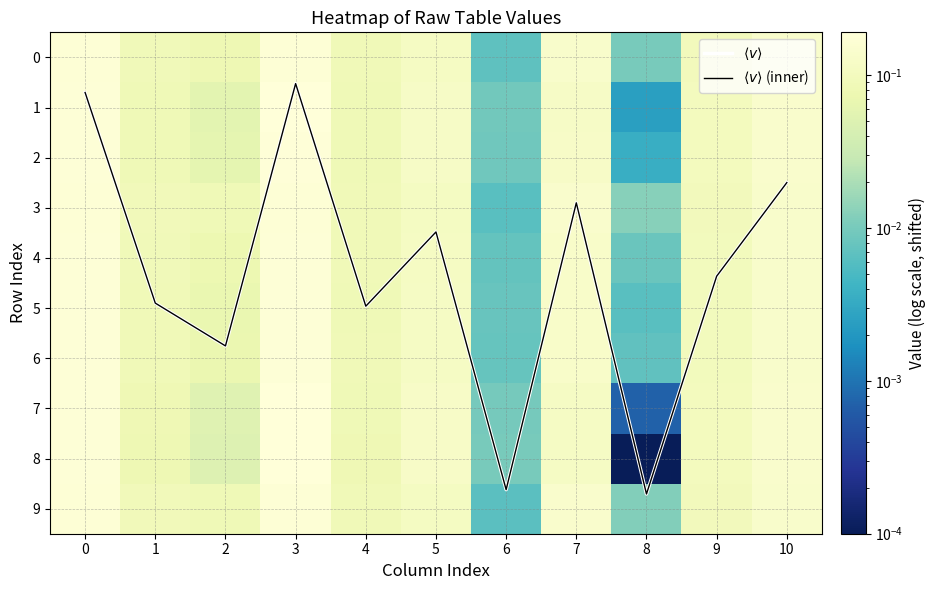

Where is 9 nearest to the value 0?

6